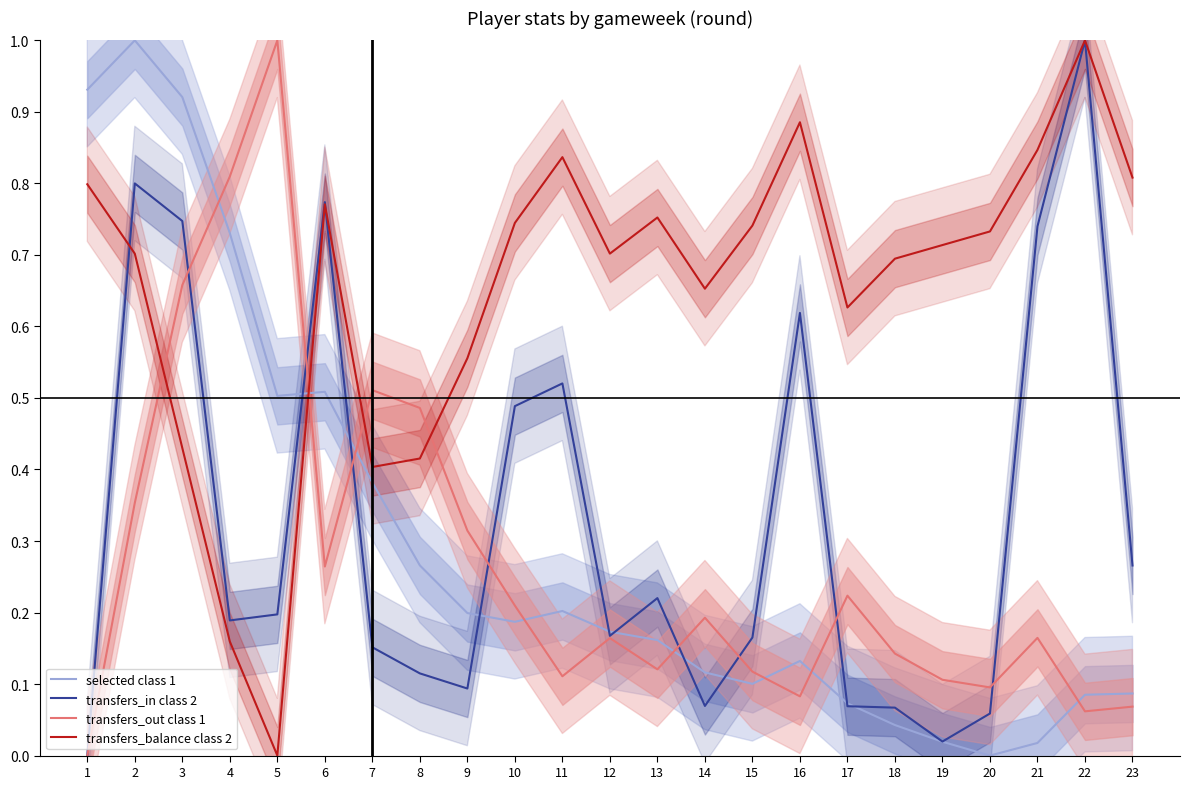

True or false: transfers_out class 1 has more than 0 interior local peaks.

True